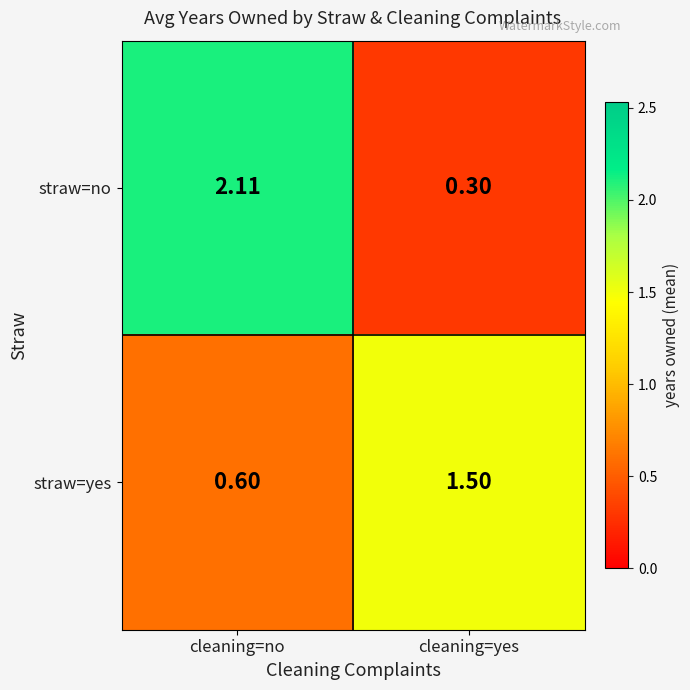

At which category is the sum across all series the highest?

cleaning=no